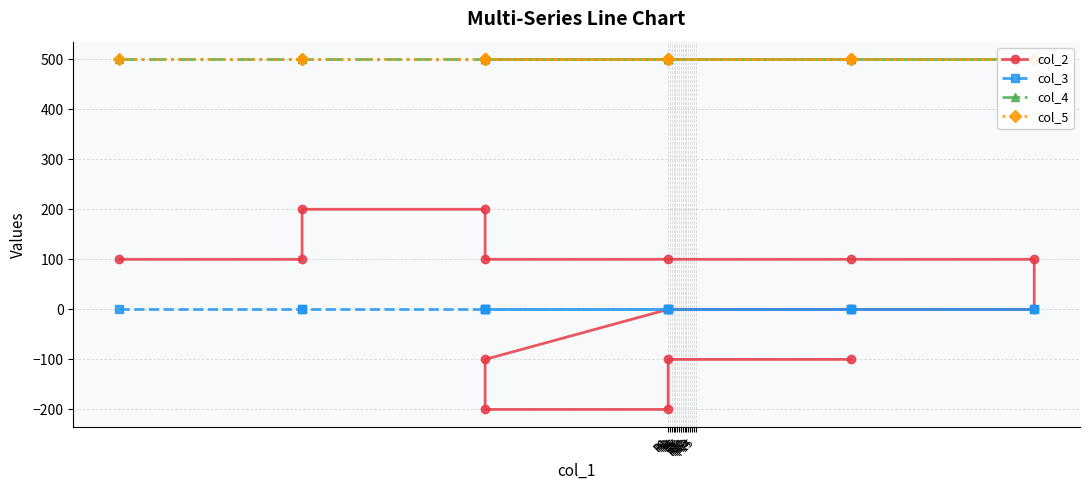

Does the chart have visible grid lines?

Yes